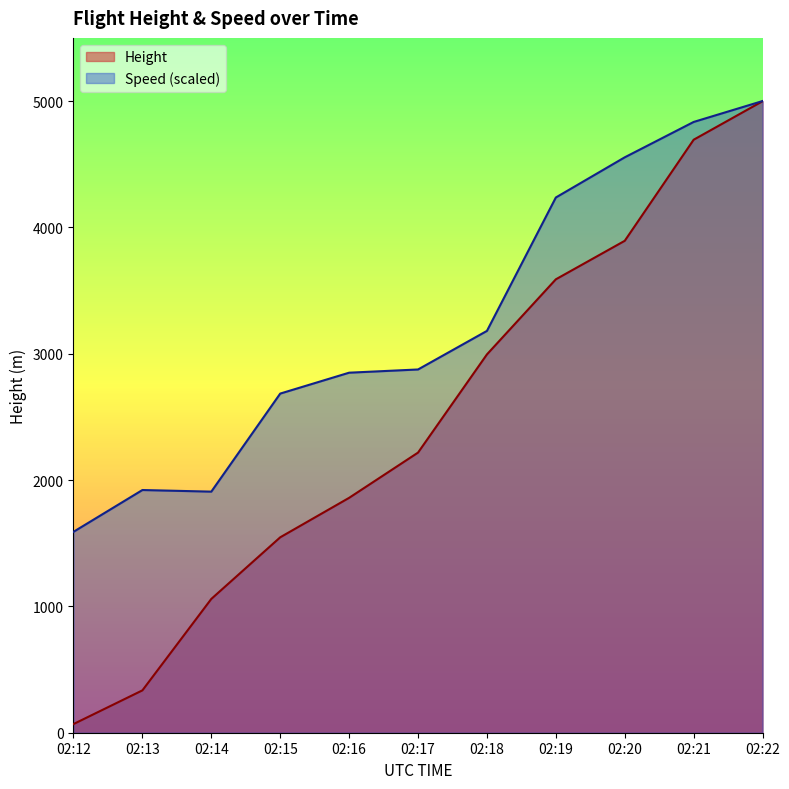

How many values in the Speed series are below 2875?

5